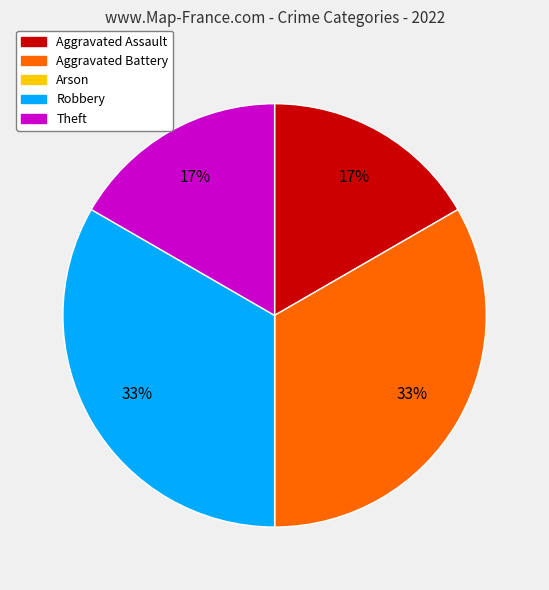

To the nearest percent, what is the average slice percentage?

20%